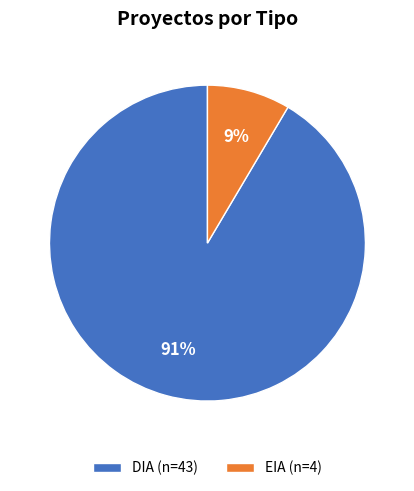

Is the sum of DIA and EIA greater than half?

Yes